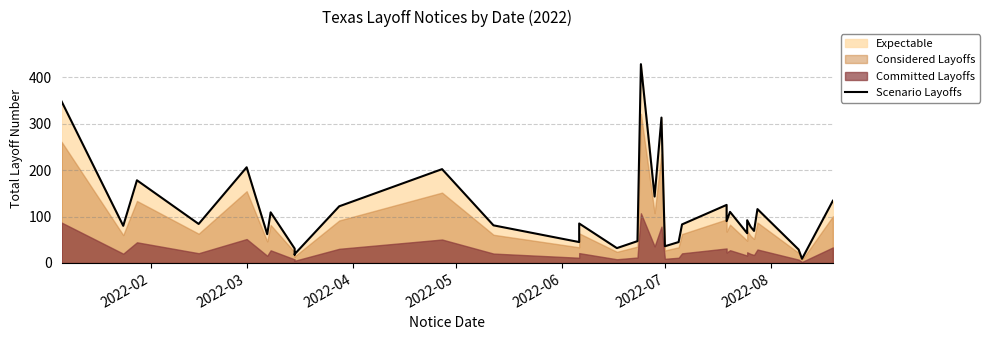

Is it true that the value at 18 is 164?

False